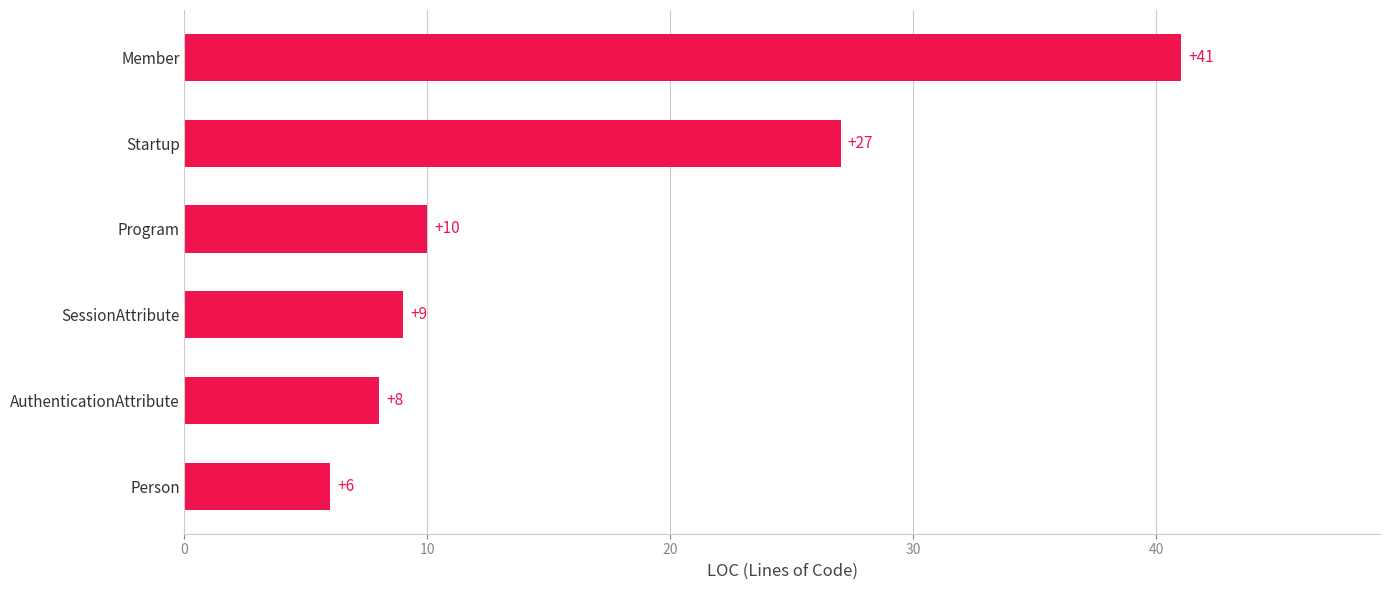

Rank the categories by value from lowest to highest.

Person, AuthenticationAttribute, SessionAttribute, Program, Startup, Member